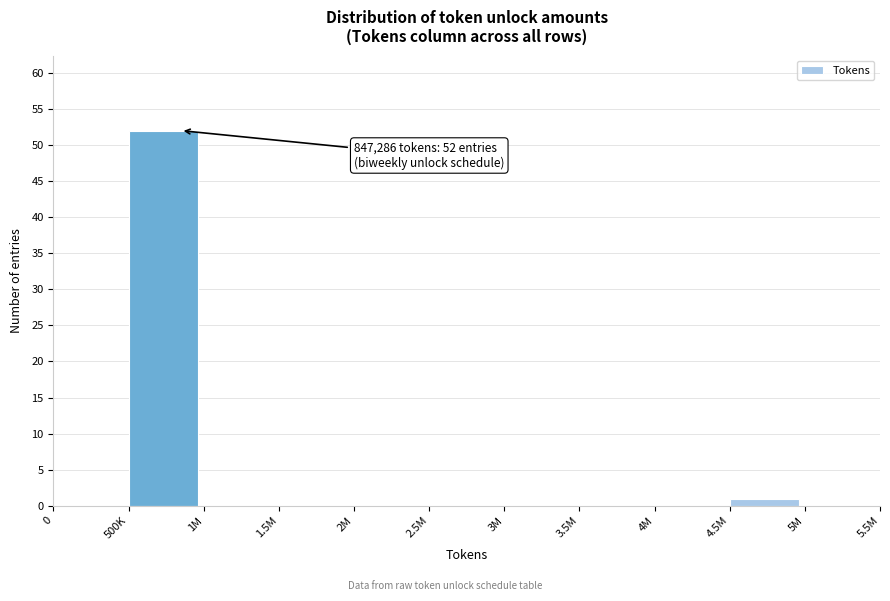

Reading left to right, what are all the values shown in this chart?

0=0	500K=52	1M=0	1.5M=0	2M=0	2.5M=0	3M=0	3.5M=0	4M=0	4.5M=1	5M=0